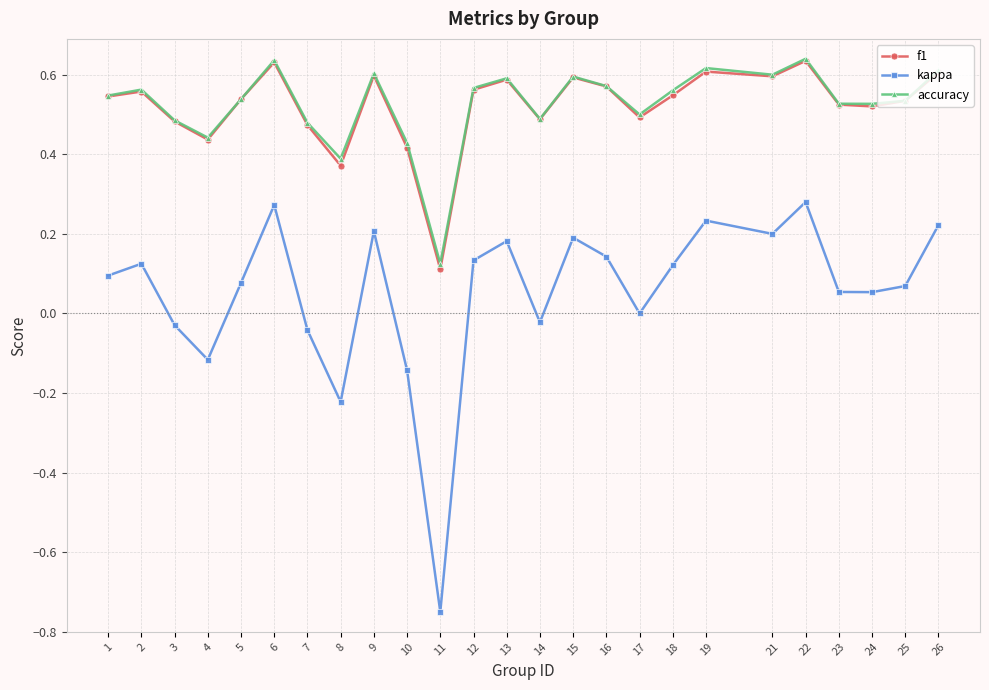

The value of accuracy at 13 is 0.8. True or false?

False